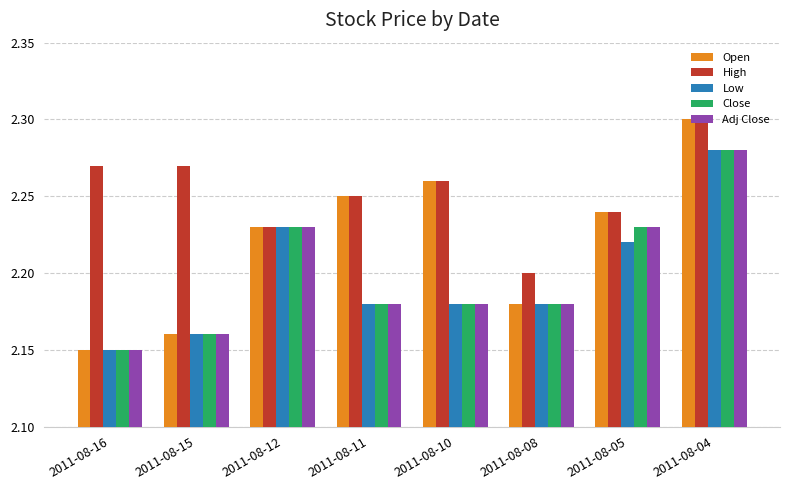

The High series shows 2.3 at 2011-08-04. True or false?

True